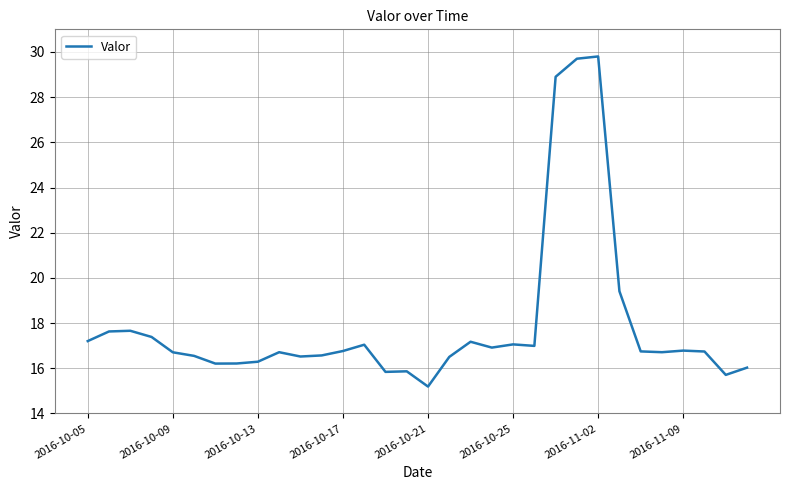

How many lines are shown in the chart?

1